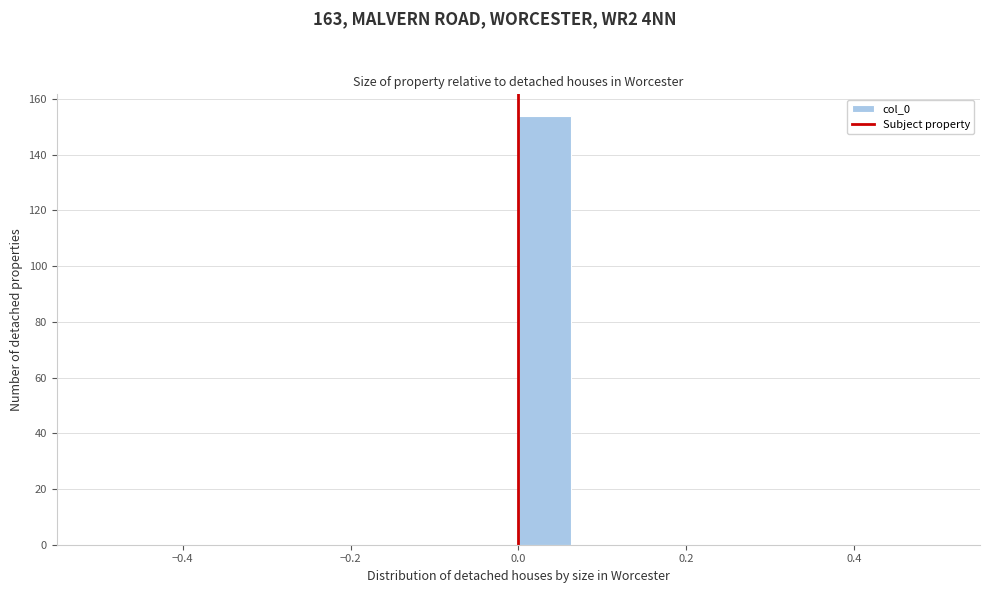

Around what value on the x-axis is the tallest bar? Give the approximate position of its centre, as read against the axis.

0.04